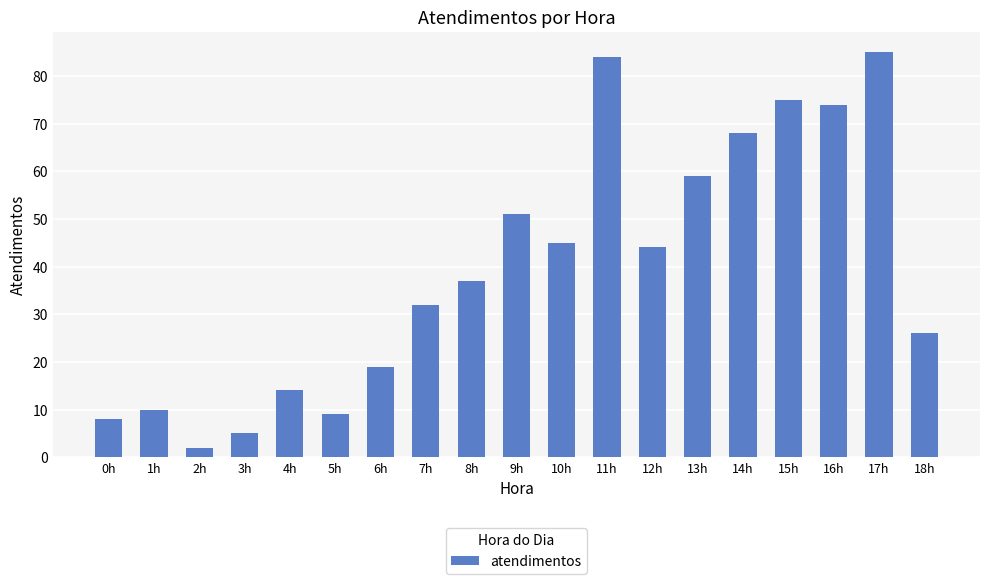

Reading left to right, transcribe all the data shown in this chart.

8	10	2	5	14	9	19	32	37	51	45	84	44	59	68	75	74	85	26